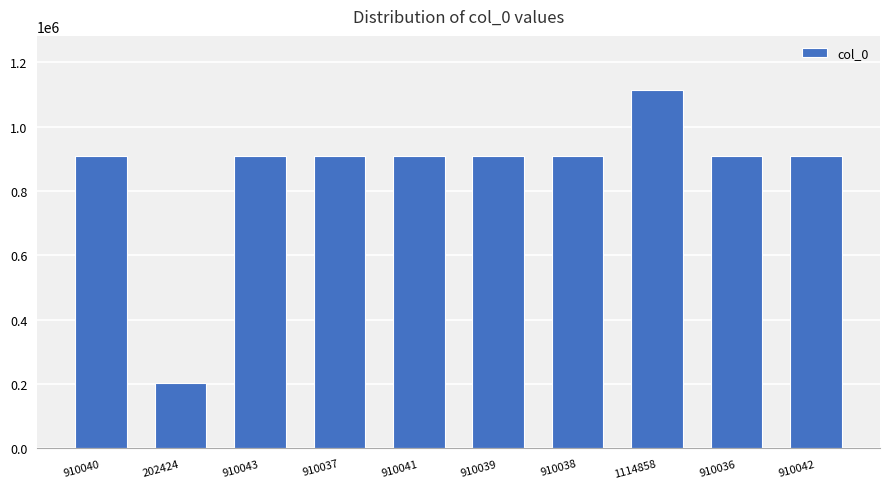

What is the change in value from 202424 to 1114858?

+912434